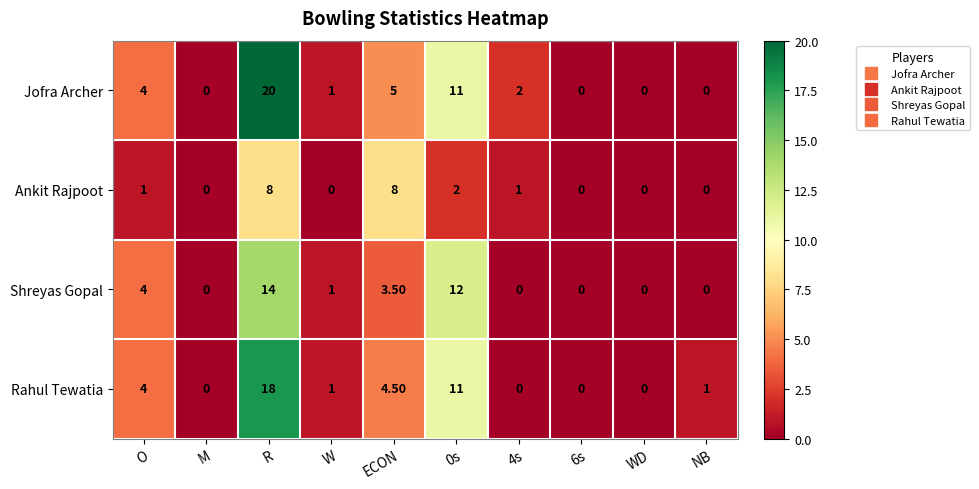

At which label does Jofra Archer first exceed 2?

O